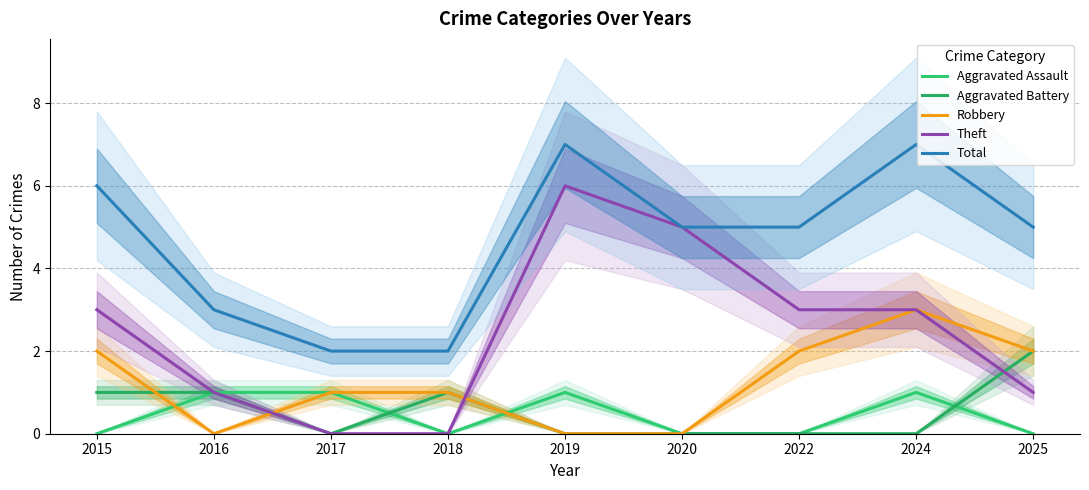

True or false: Theft and Total cross at least once.

False